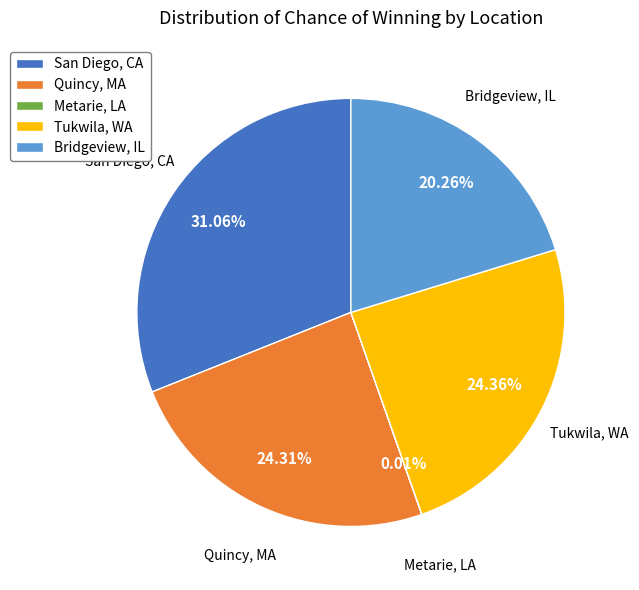

Does Quincy, MA represent more than half of the total?

No